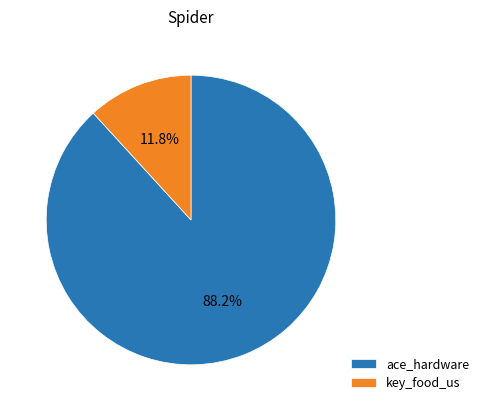

How many slices are in this pie chart?

2